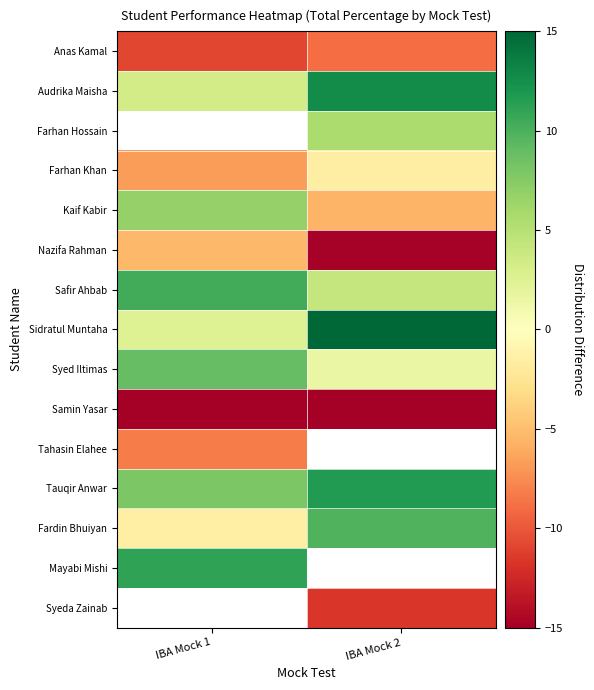

What is the maximum value shown in the chart?

15.2